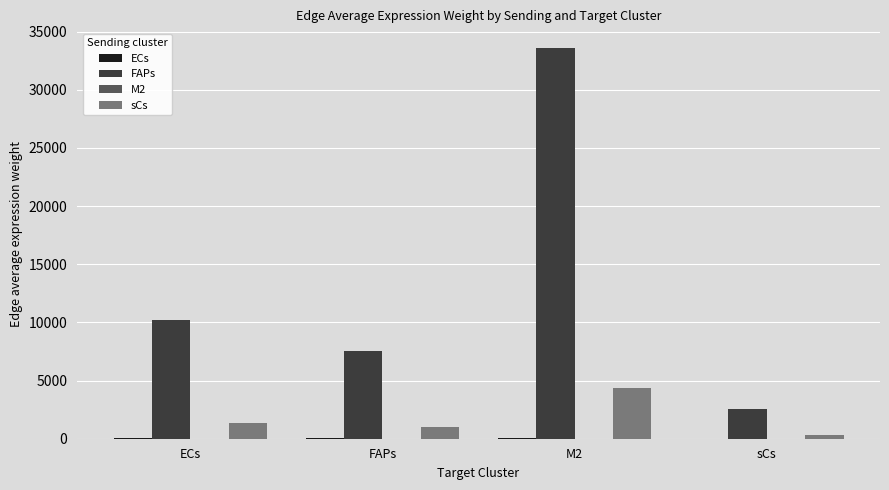

Which series has the largest total across all categories?

FAPs